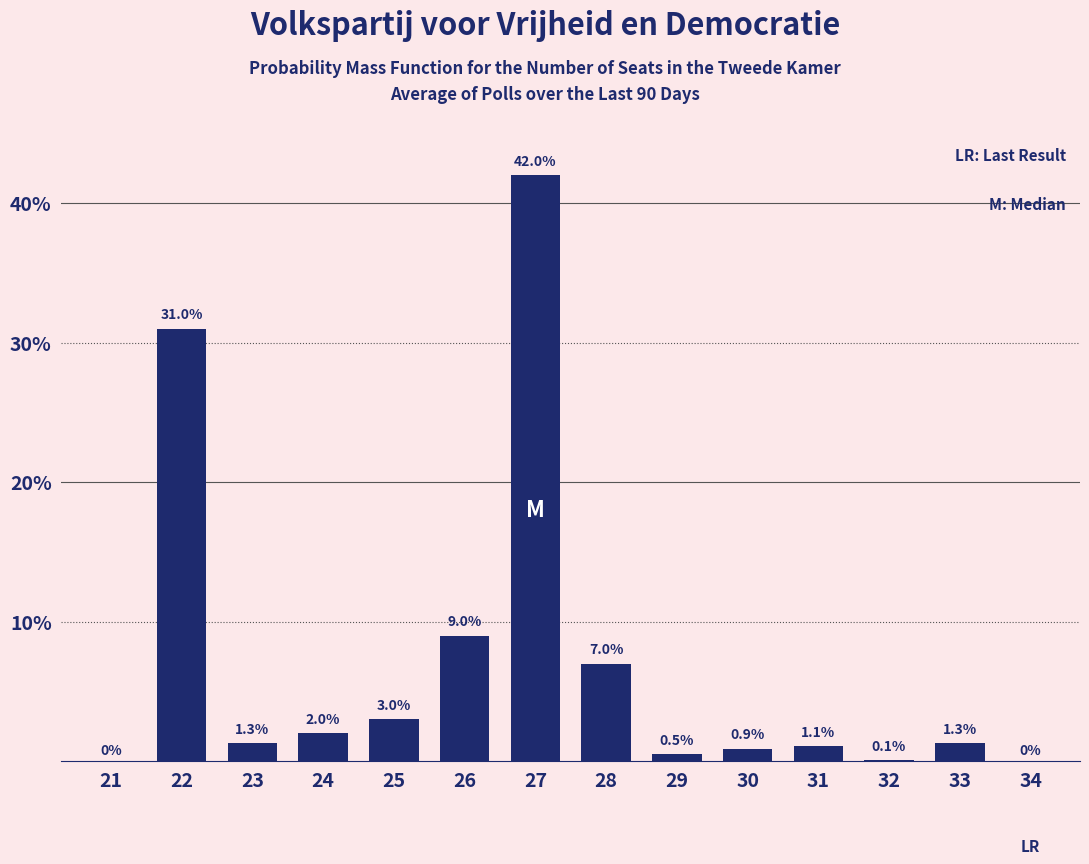

Reading left to right, extract all data points from this chart.

21=0.0	22=31.0	23=1.3	24=2.0	25=3.0	26=9.0	27=42.0	28=7.0	29=0.5	30=0.9	31=1.1	32=0.1	33=1.3	34=0.0